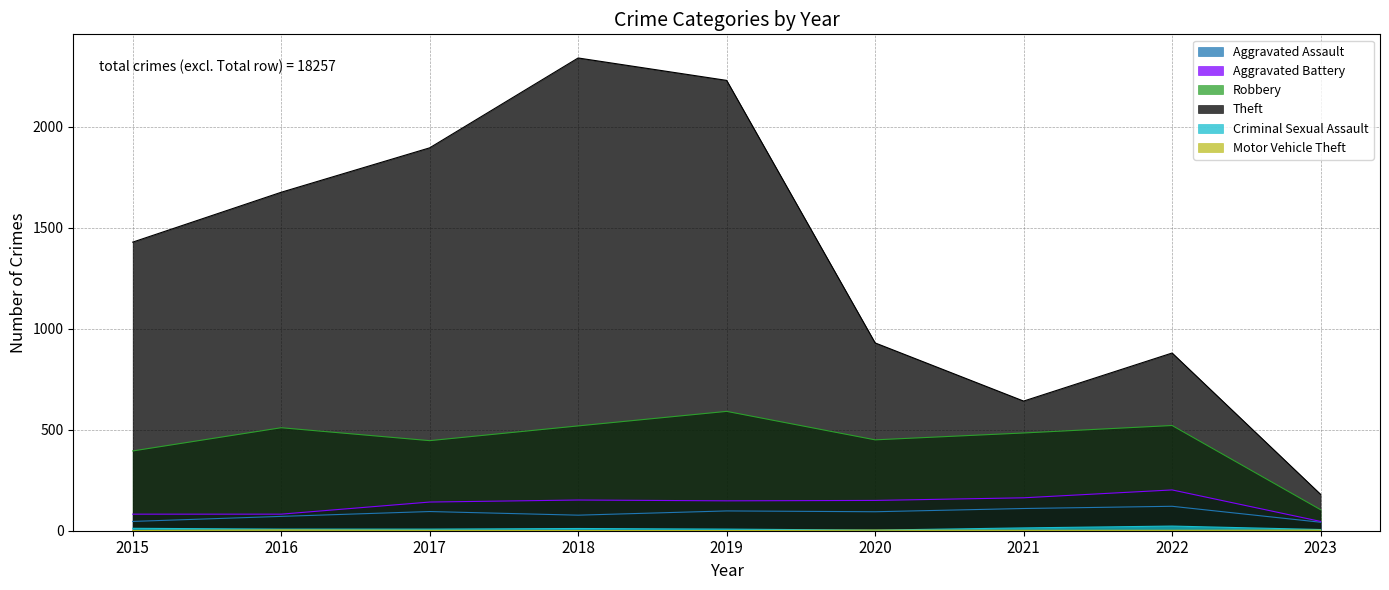

Between 2022 and 2015, which is larger?

2022